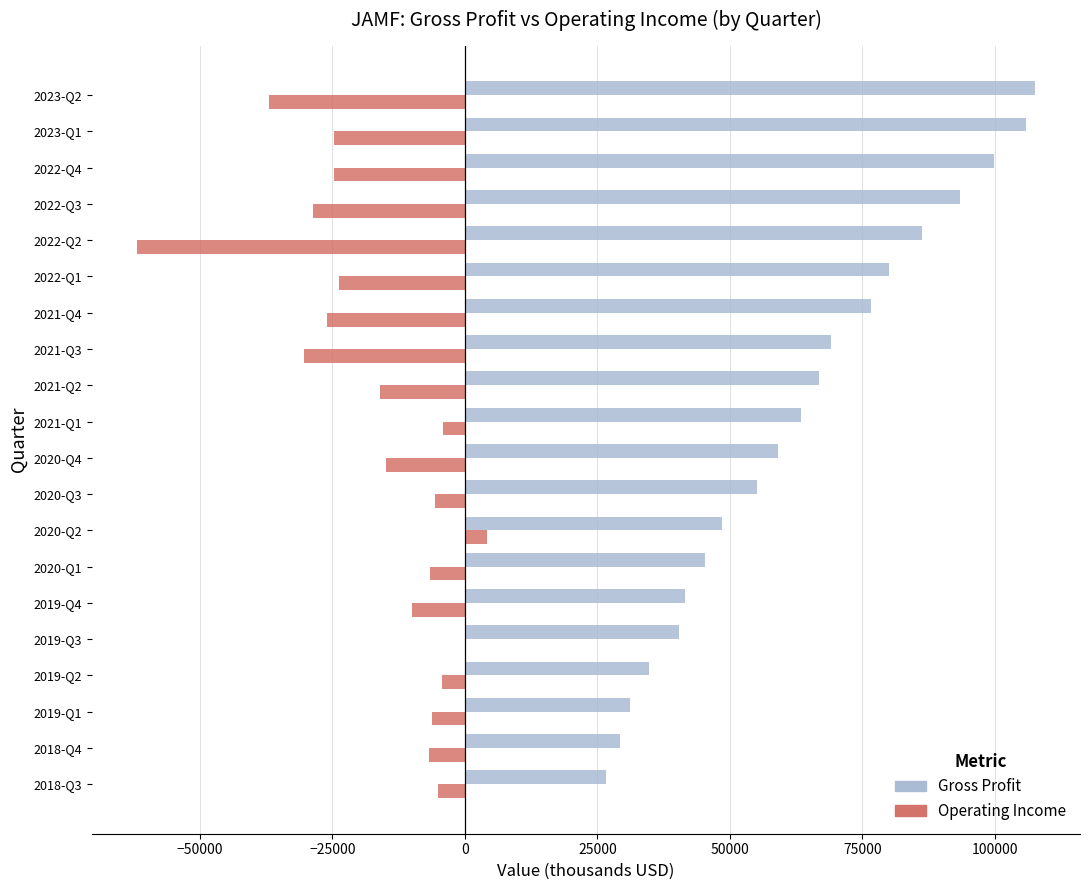

Between 2019-Q3 and 2022-Q1, which series saw the biggest shift?

Gross Profit